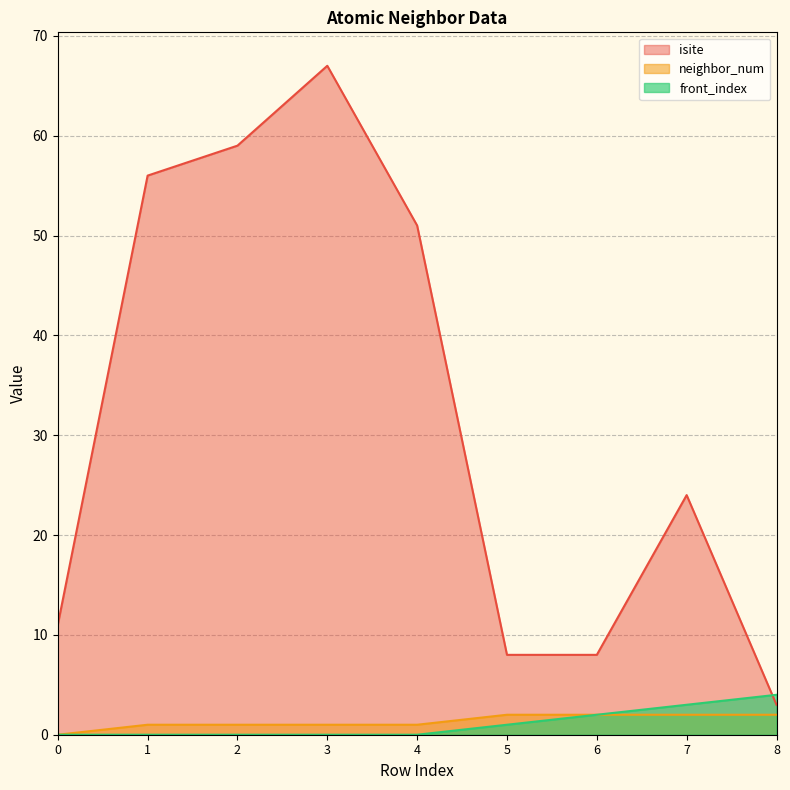

Which series has the widest spread of values?

isite